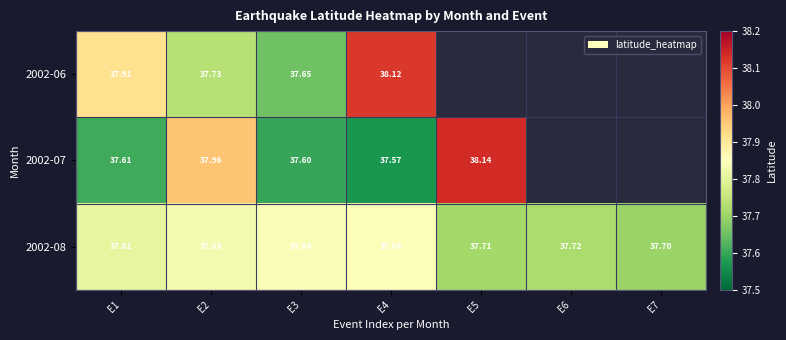

Where is 2002-08 nearest to the value 37?

E7